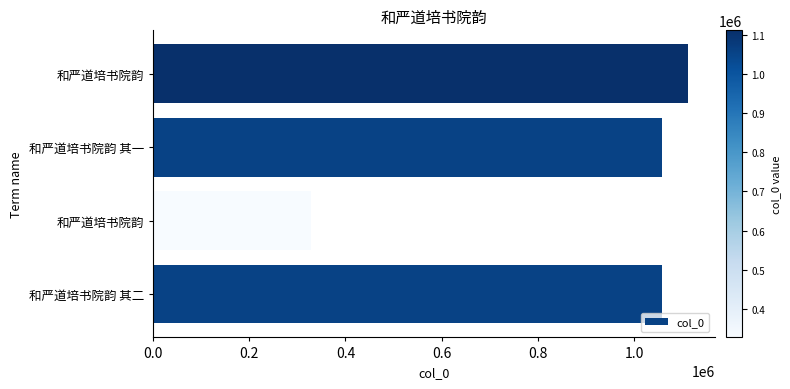

Does the chart contain any negative values?

No